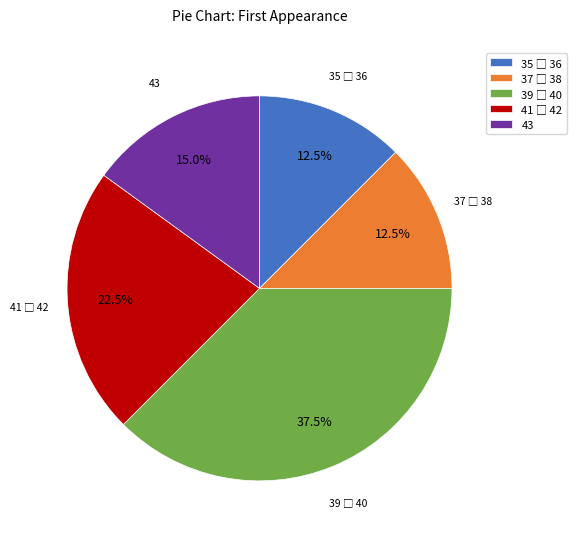

Is there a majority slice in this chart?

No